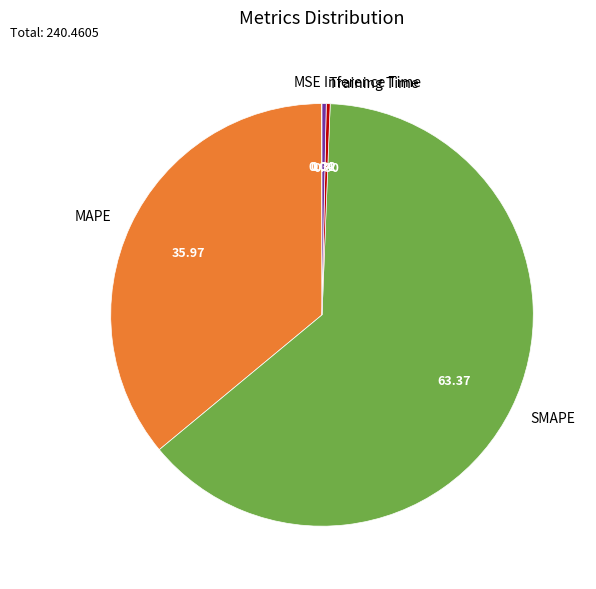

Does any single category account for the majority?

Yes